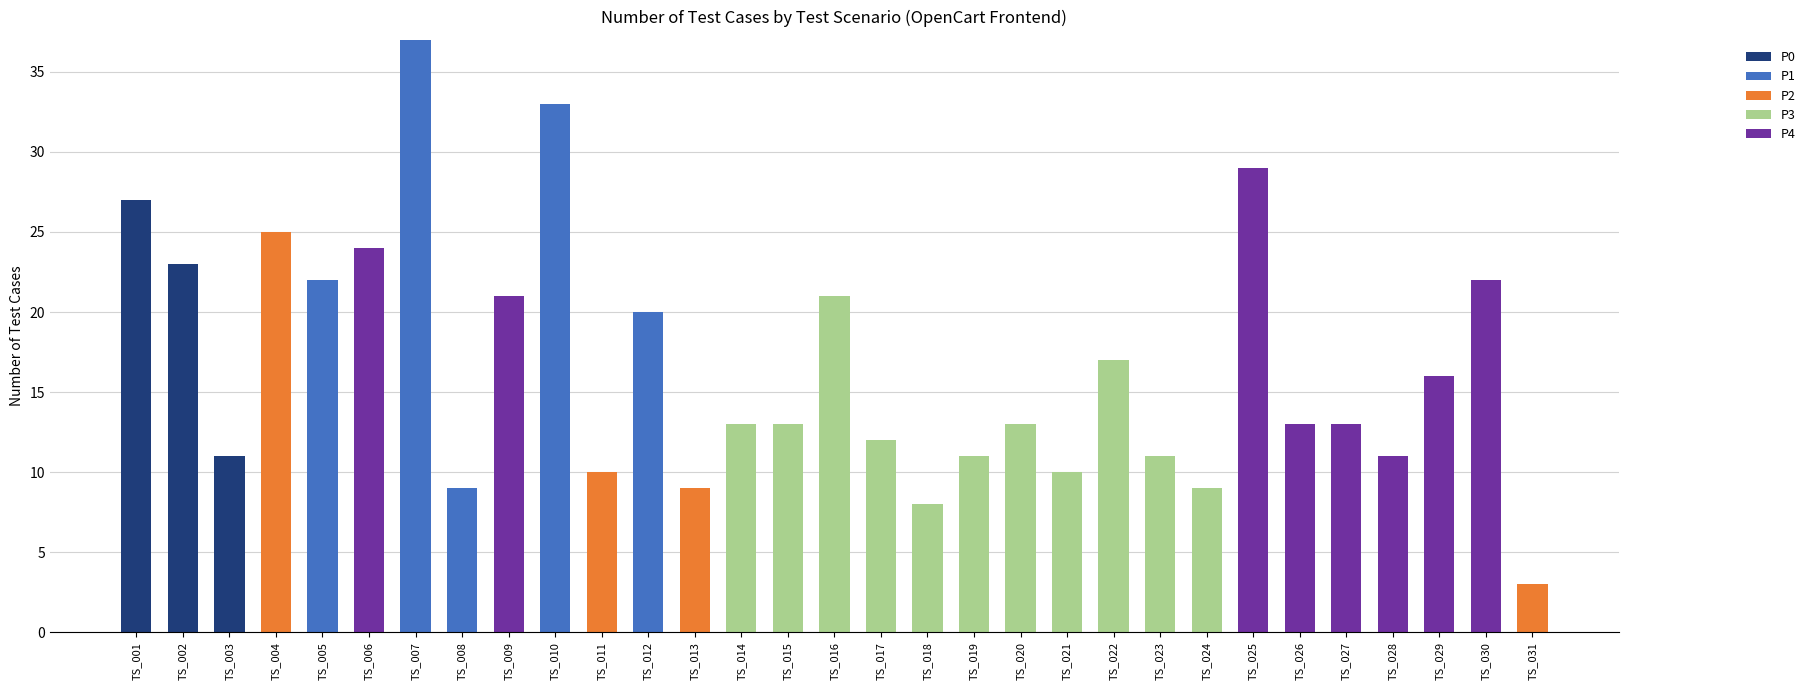

Are the bars horizontal?

No